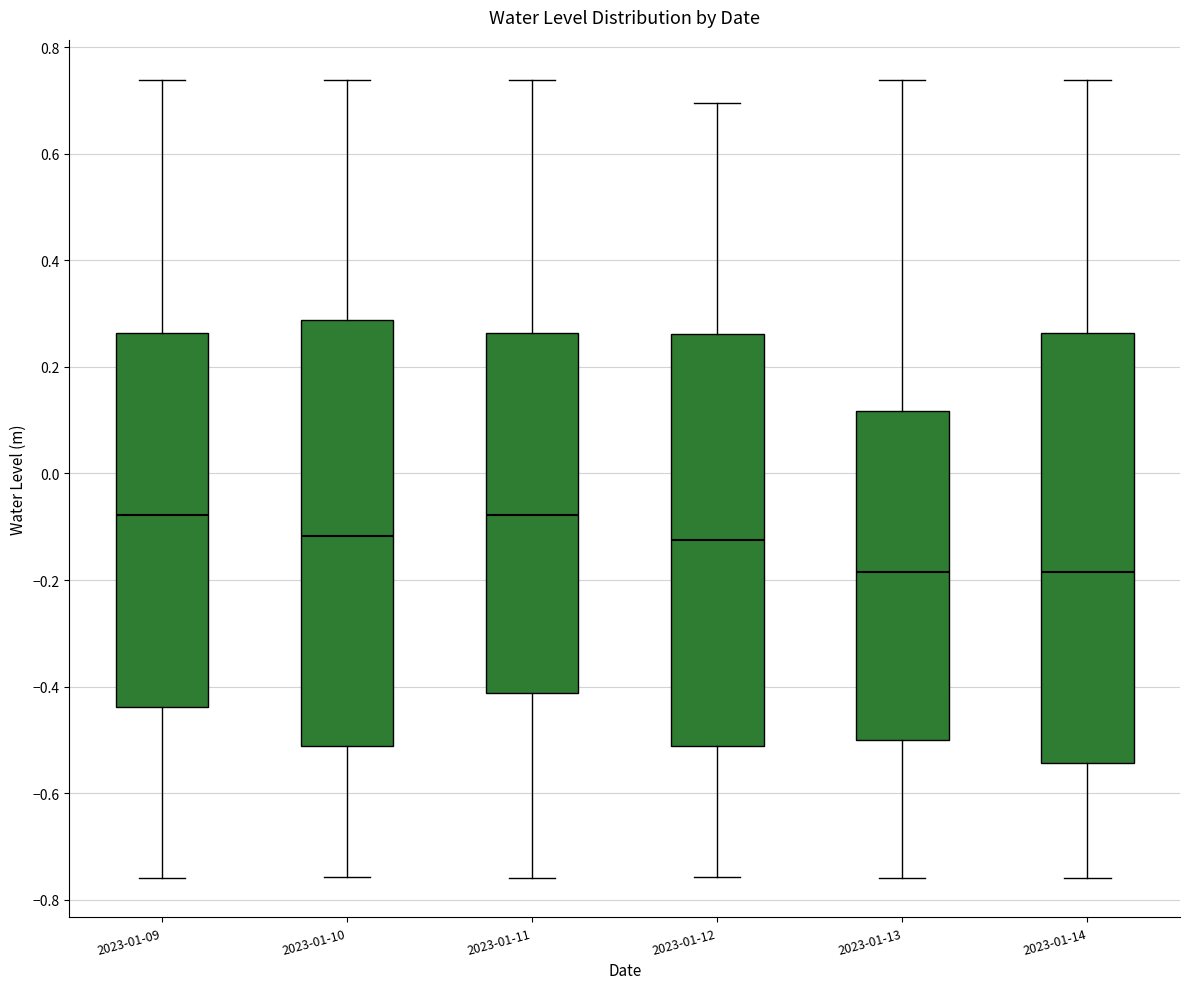

Where is the upper edge of the box for 2023-01-10 on the y-axis? The values are not printed on the chart, so give them approximately, as read against the axis.

0.28